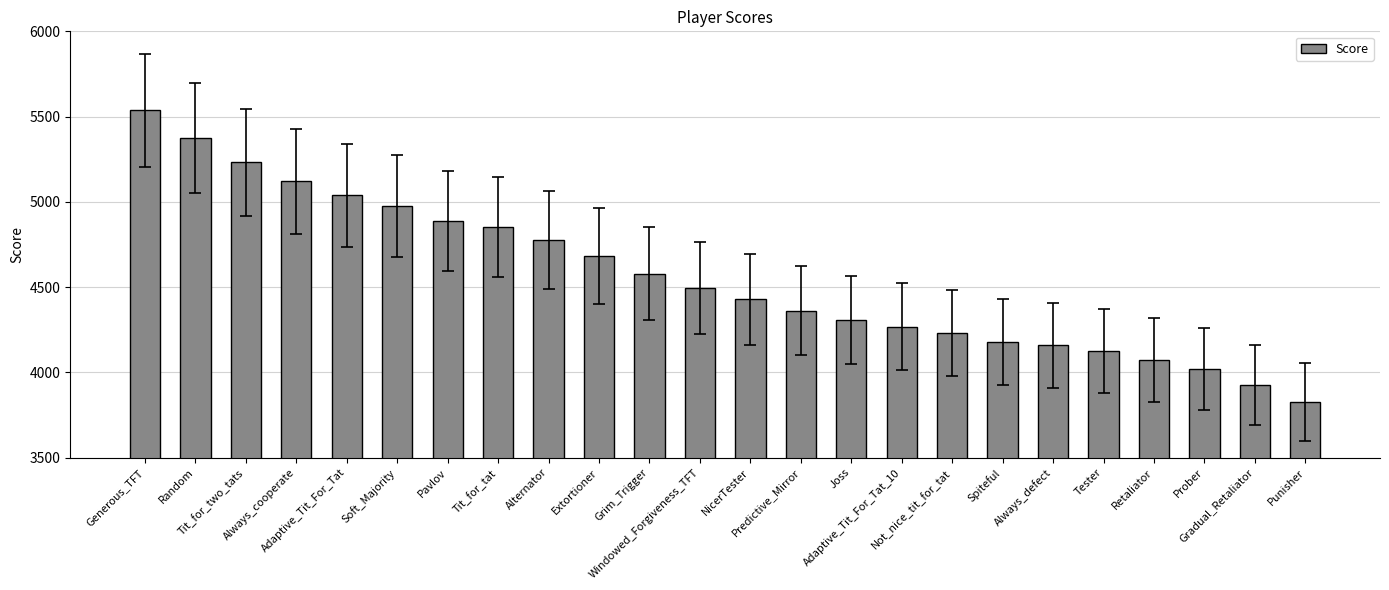

What is the sum of all values?

109458.1